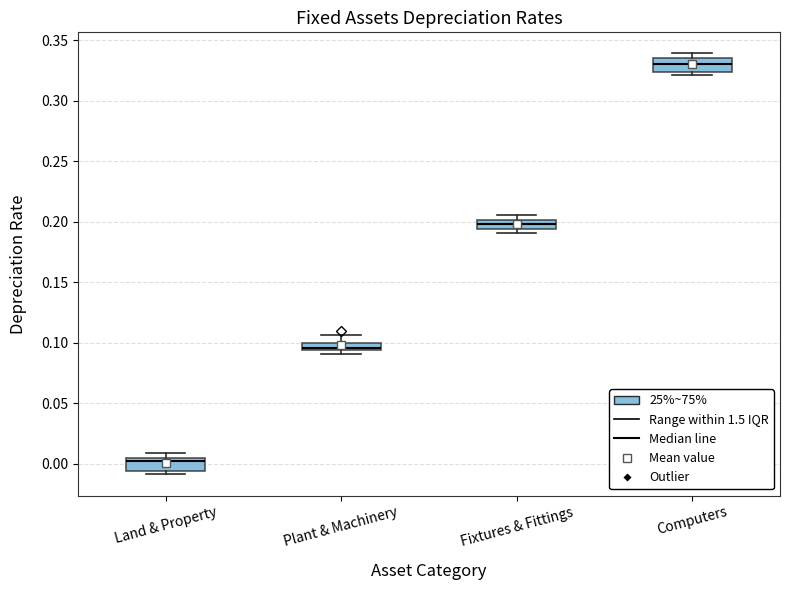

Where is the upper edge of the box for Fixtures & Fittings on the y-axis? The values are not printed on the chart, so give them approximately, as read against the axis.

0.200